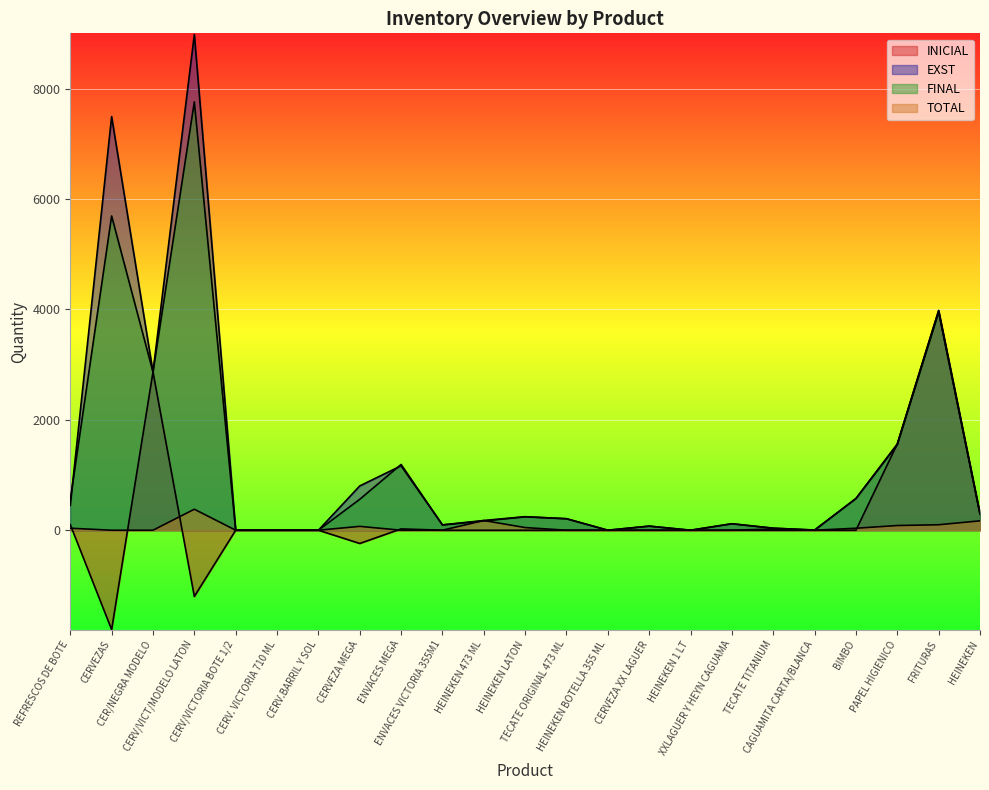

How many values in FINAL are above zero?

18